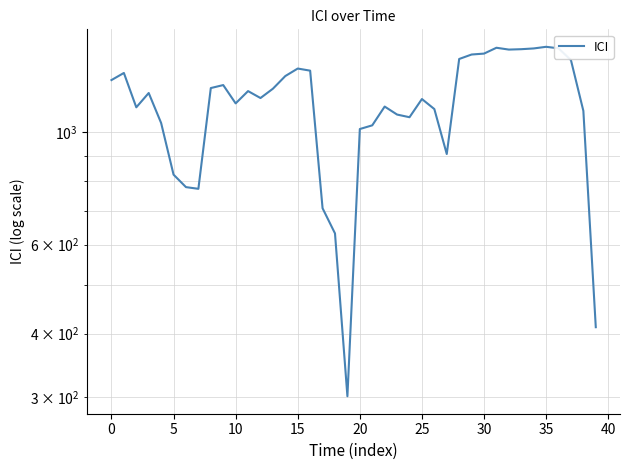

How many points are higher than both their immediate neighbors (excluding endpoints)?

9